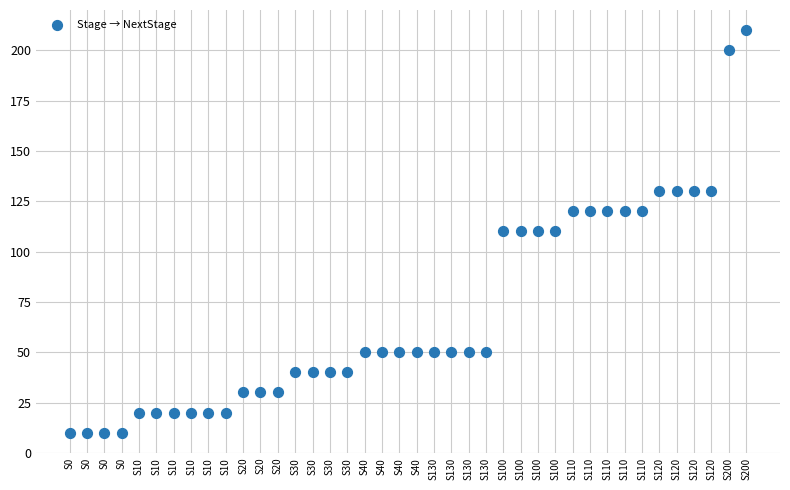

What is the range of Y values (max minus min)?

200